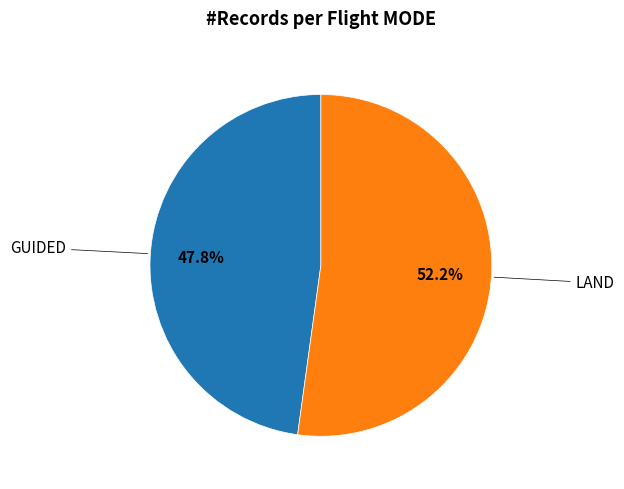

Does any single category account for the majority?

Yes